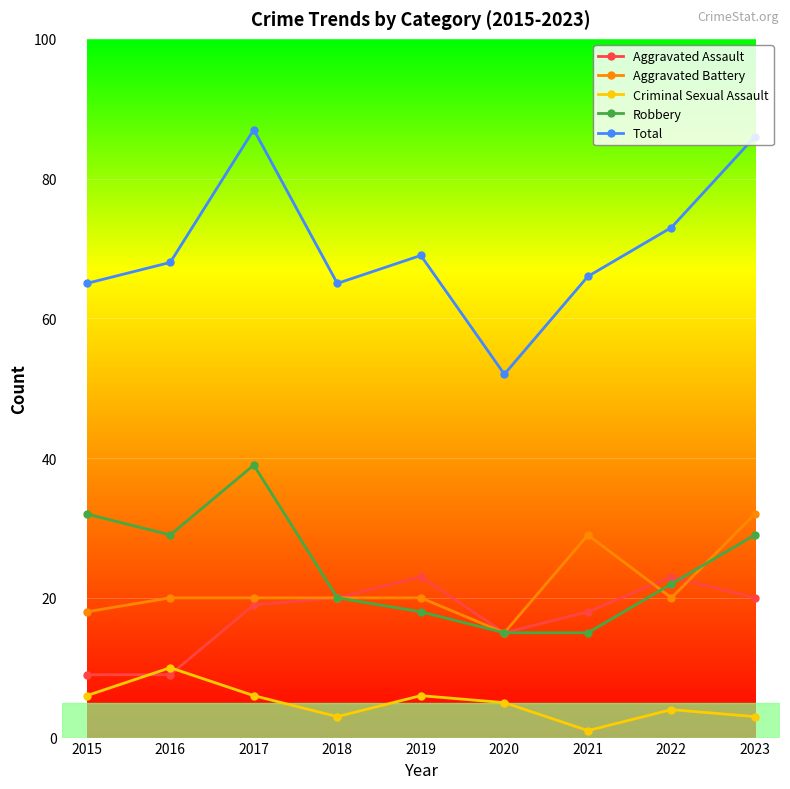

What is the difference between the highest and lowest values at 2022?

69